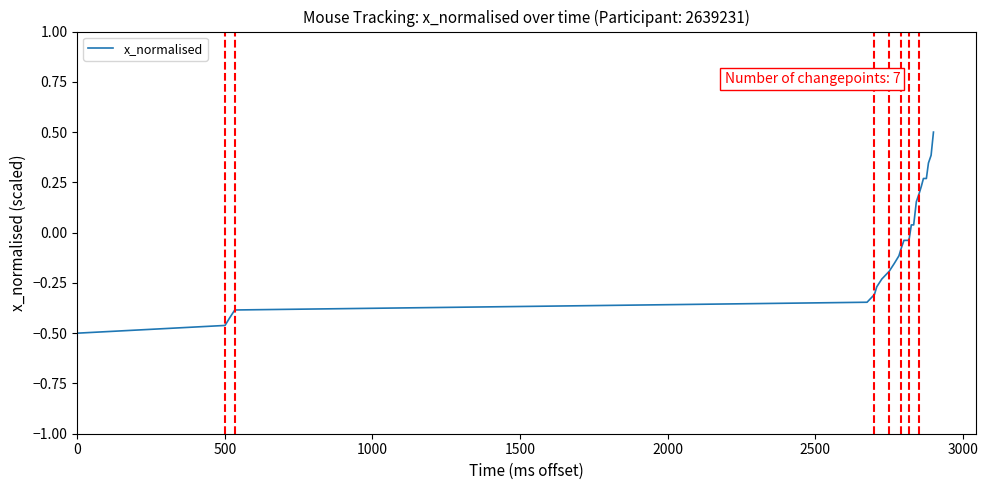

What is the maximum value shown in the chart?

0.5